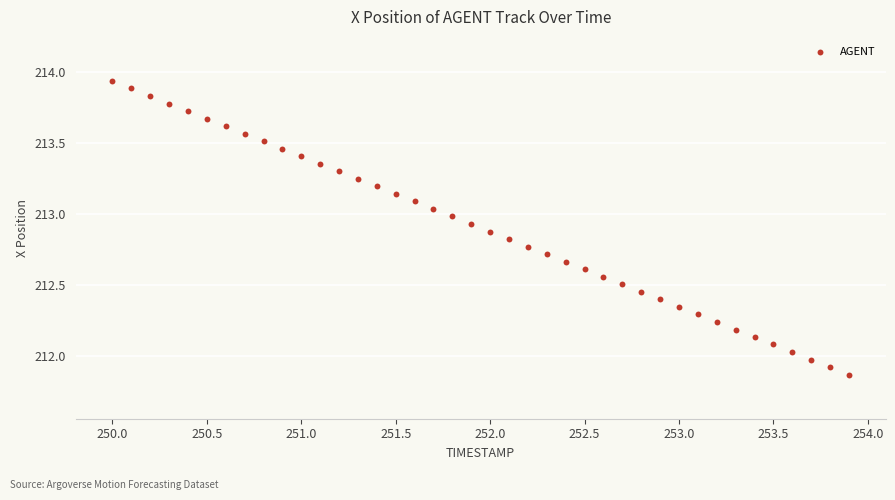

What is the range of Y values (max minus min)?

2.1